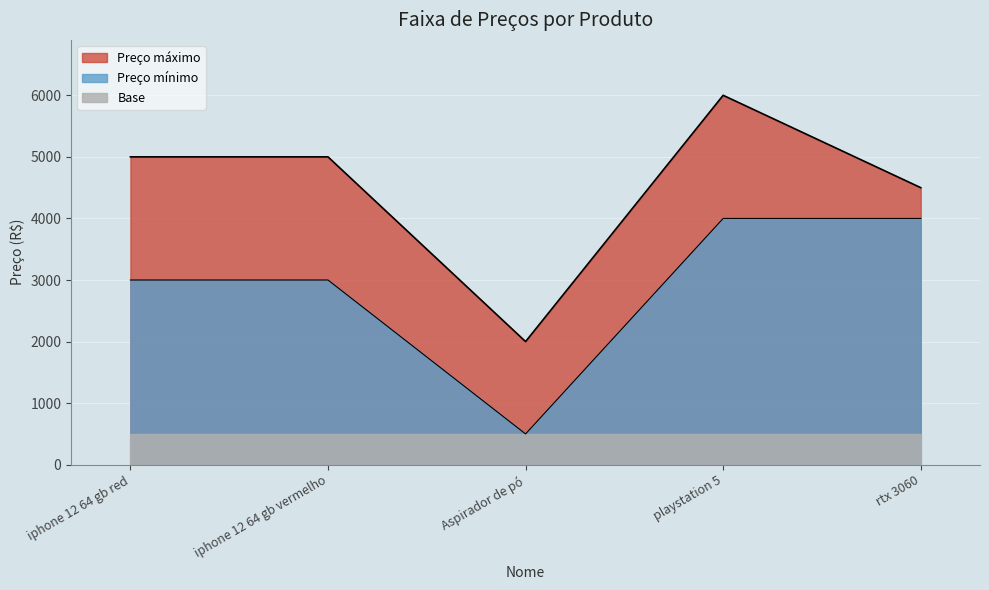

At which category is the sum across all series the highest?

playstation 5